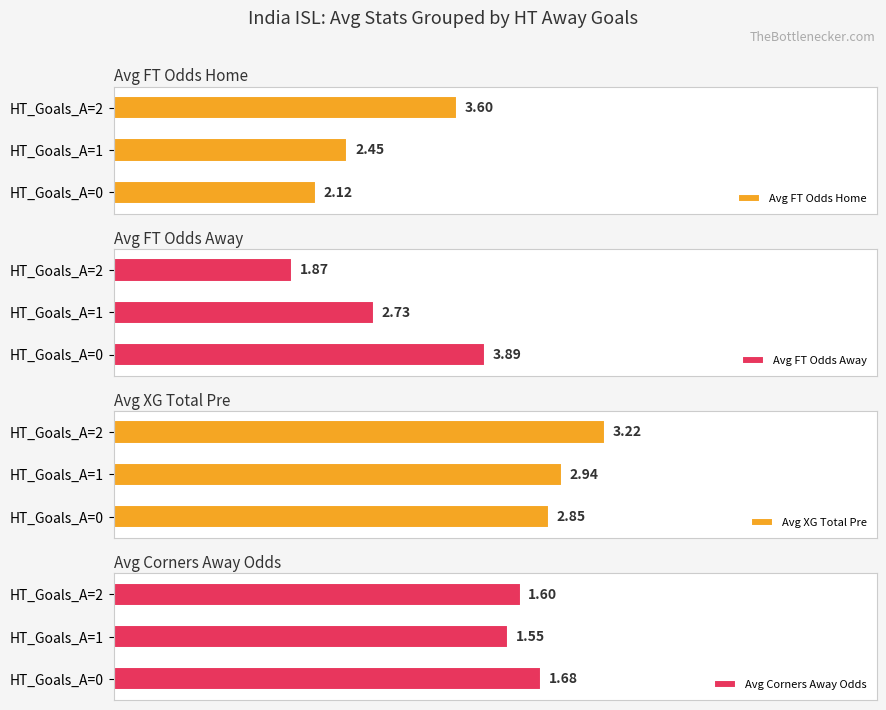

What is the difference between the Avg FT Odds Home values at HT_Goals_A=1 and HT_Goals_A=0?

0.3